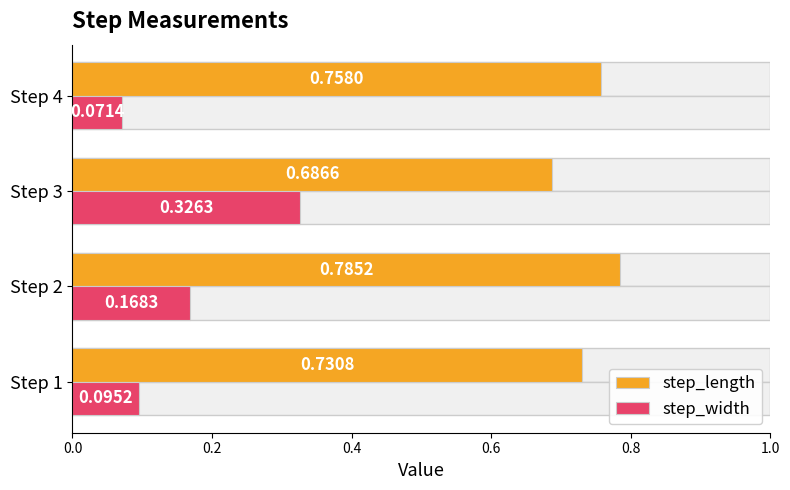

What is the minimum value shown in the chart?

0.1